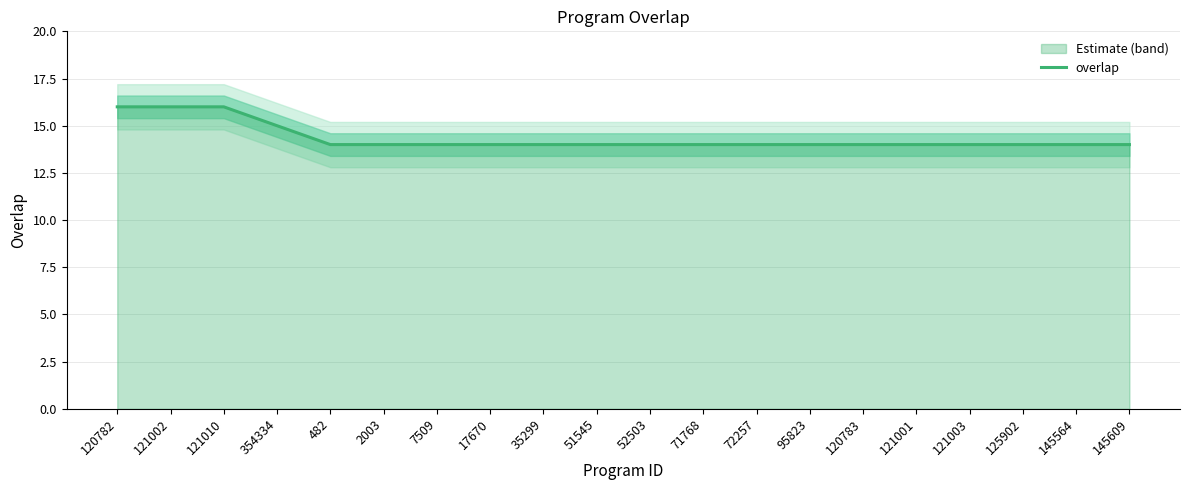

Between 482 and 2003, which is larger?

482